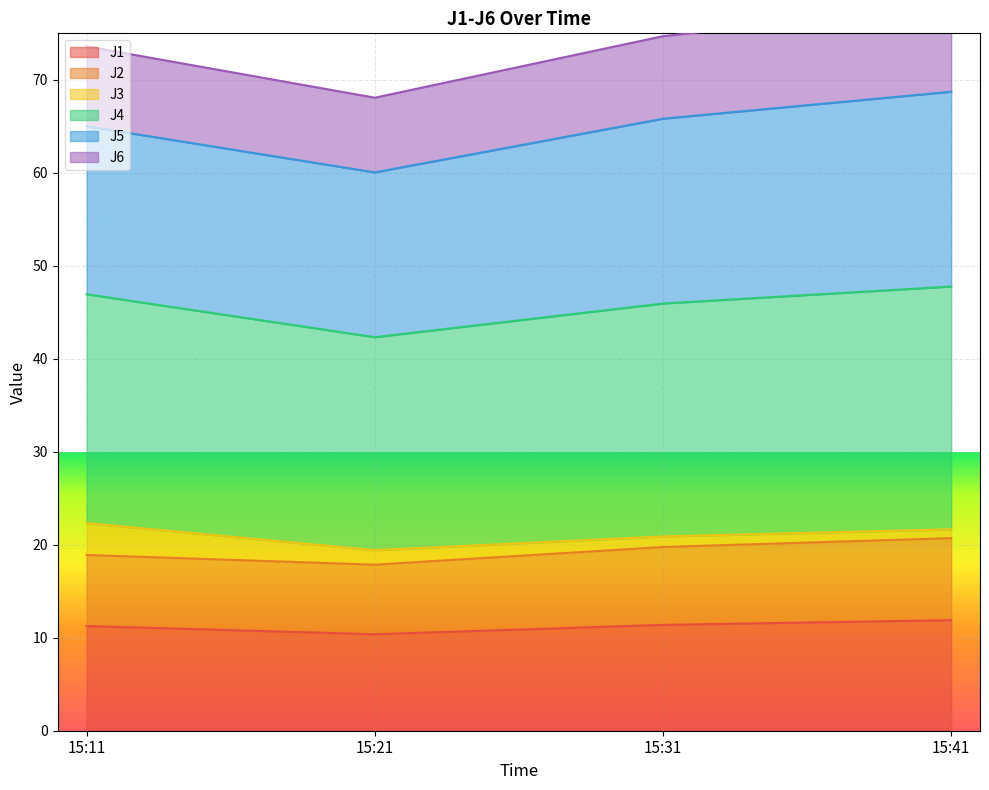

The value of J1 at 15:31 is 11.4. True or false?

True